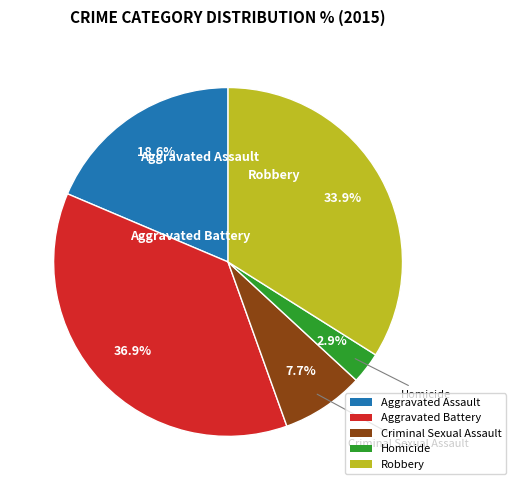

How many segments does this pie chart have?

5